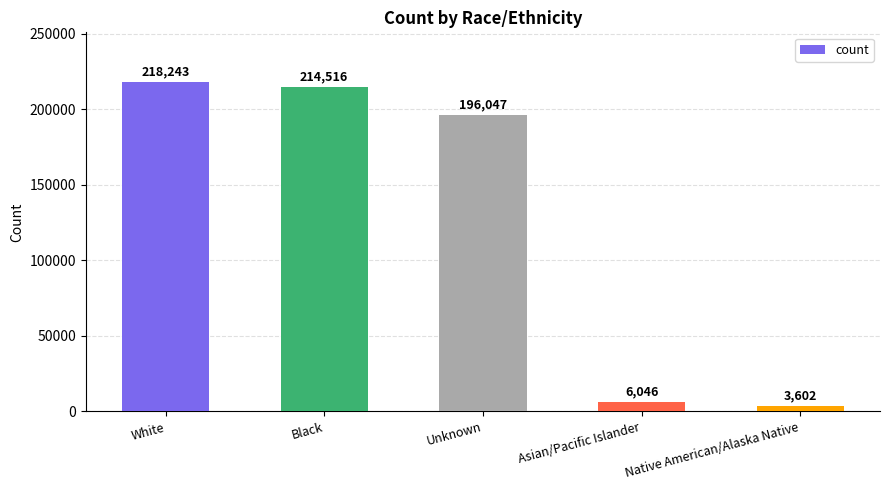

What is the change in value from Black to Native American/Alaska Native?

-210914